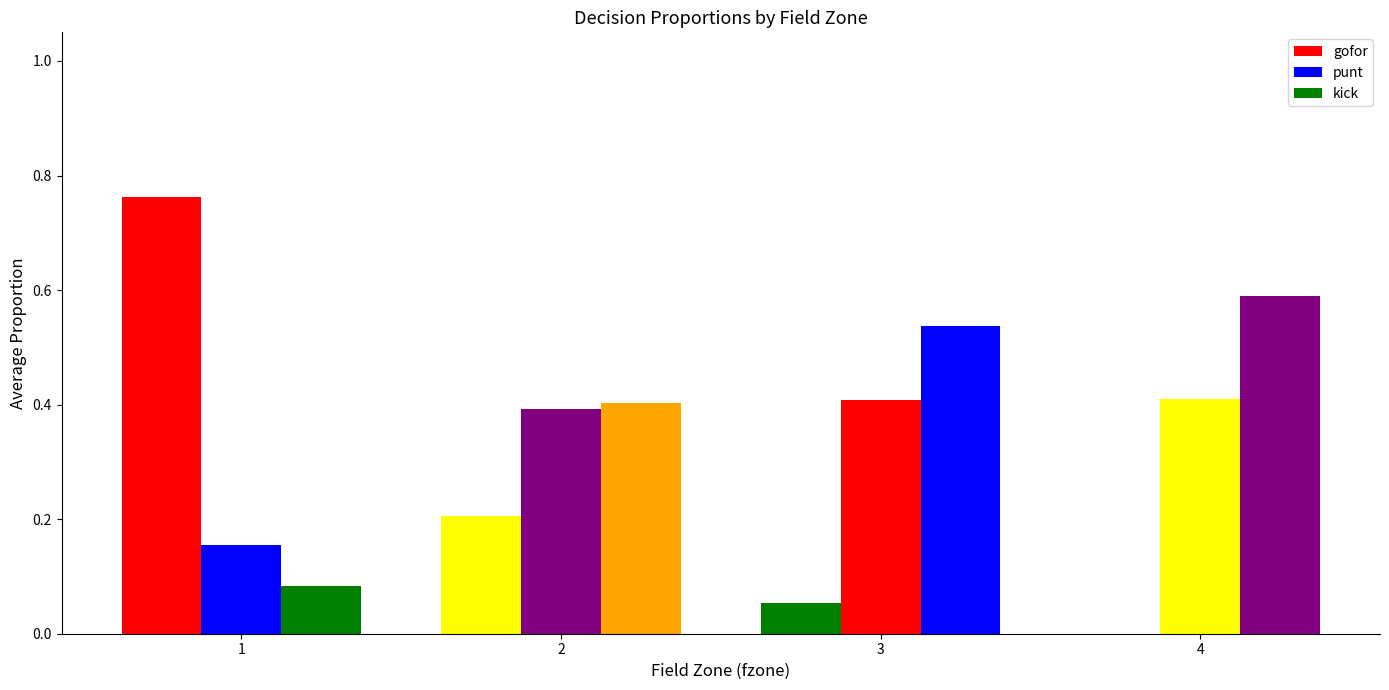

How many groups of bars are there?

4